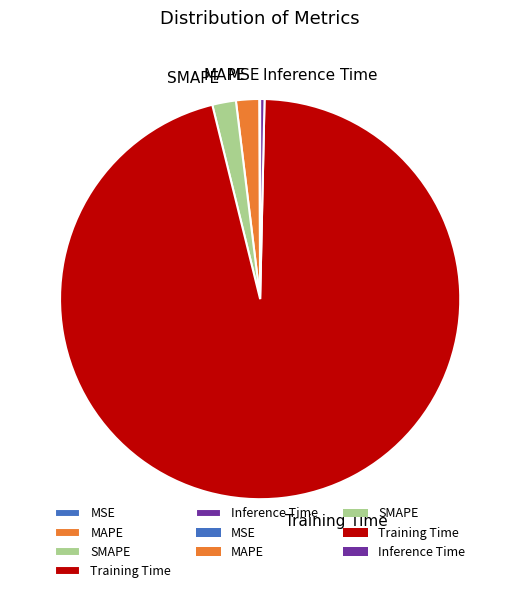

What is the largest slice in the pie chart?

Training Time